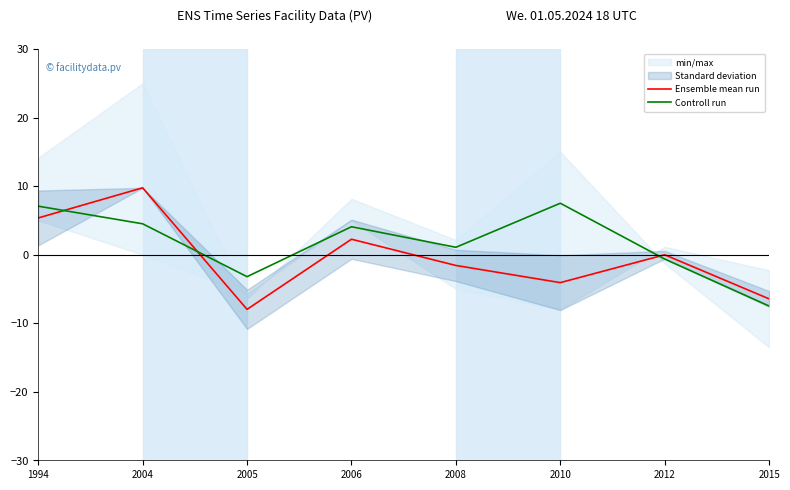

What is the value of the Ensemble mean run point at the 1st from the left?

5.4